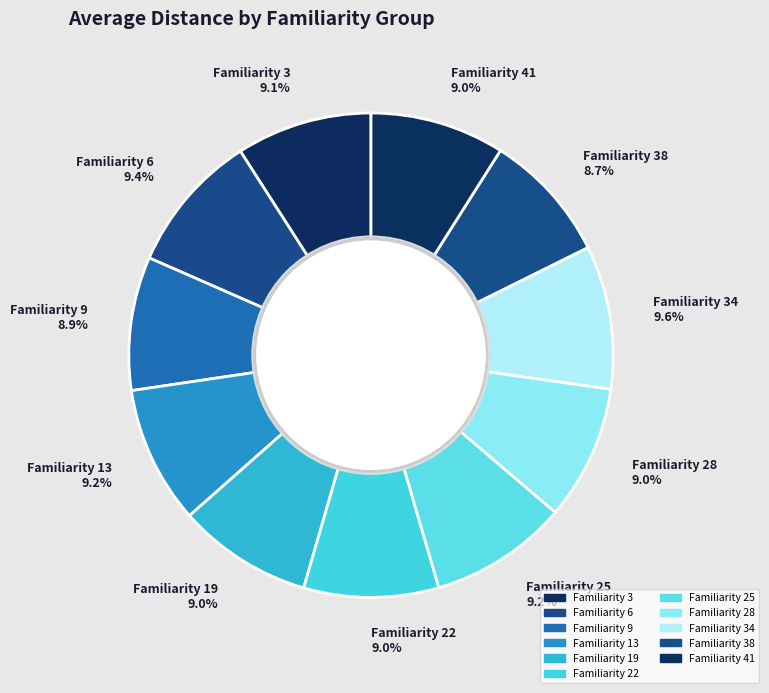

Is there a majority slice in this chart?

No